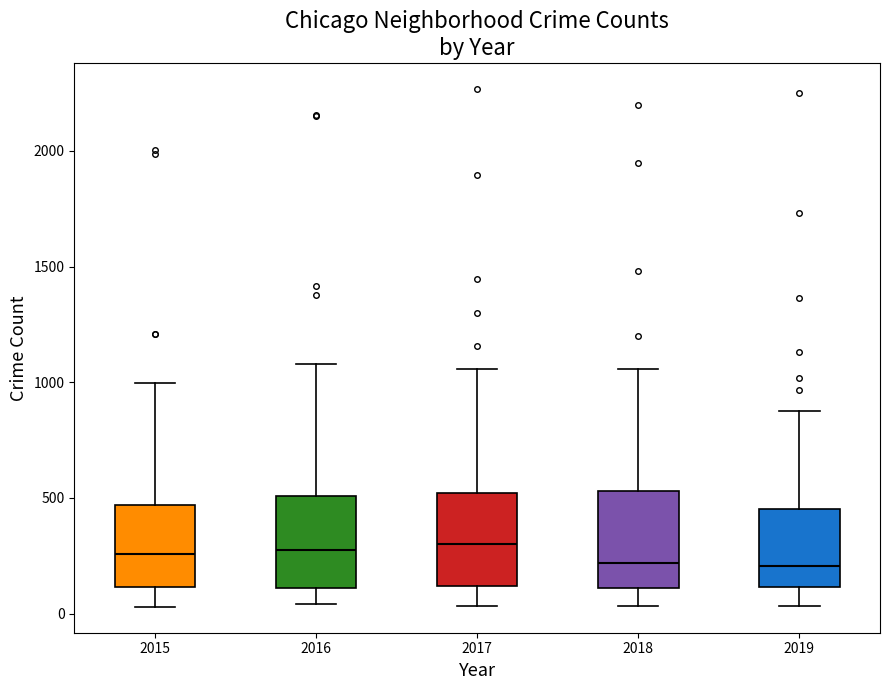

Where does the median line of the box at x = 2019 sit on the y-axis? The values are not printed on the chart, so give them approximately, as read against the axis.

200